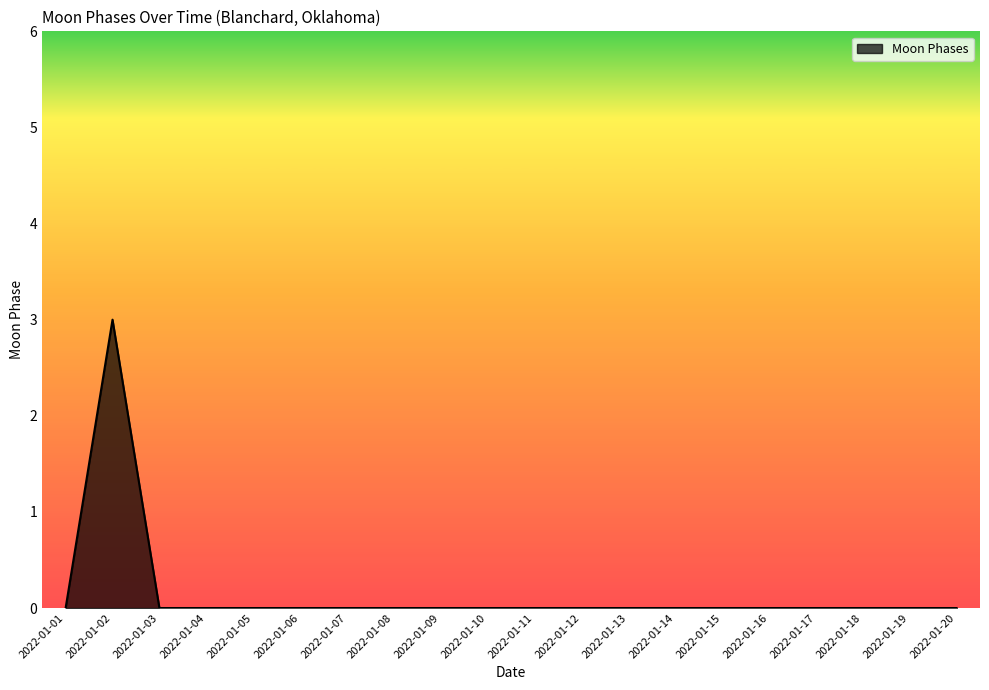

Is it true that the value at 2022-01-10 is 1?

False